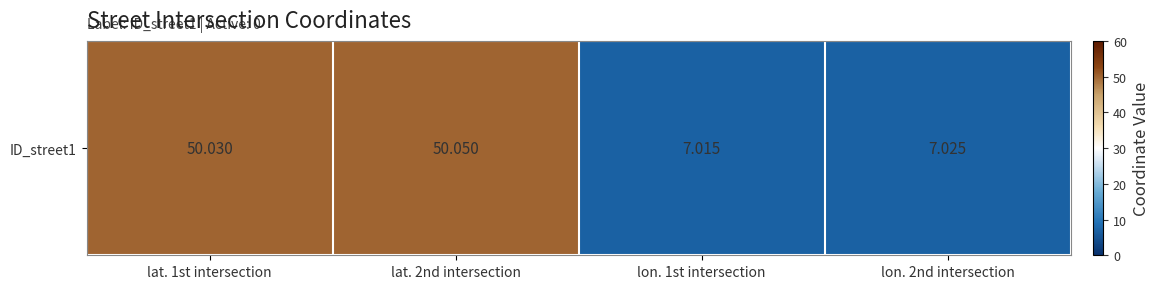

Reading left to right, extract all data points from this chart.

lat. 1st intersection=50.0	lat. 2nd intersection=50.0	lon. 1st intersection=7.0	lon. 2nd intersection=7.0